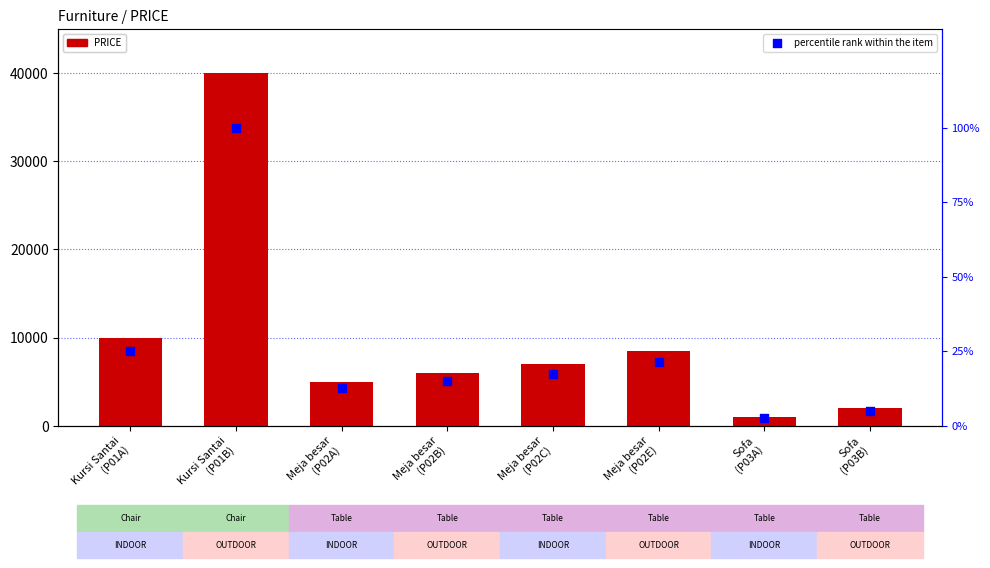

At which category is the sum across all series the highest?

Kursi Santai
(P01B)